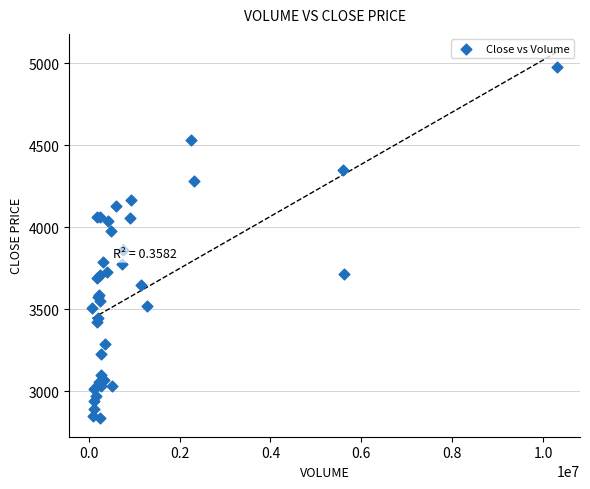

What Y value in the scatter plot is closest to 3907?

3860